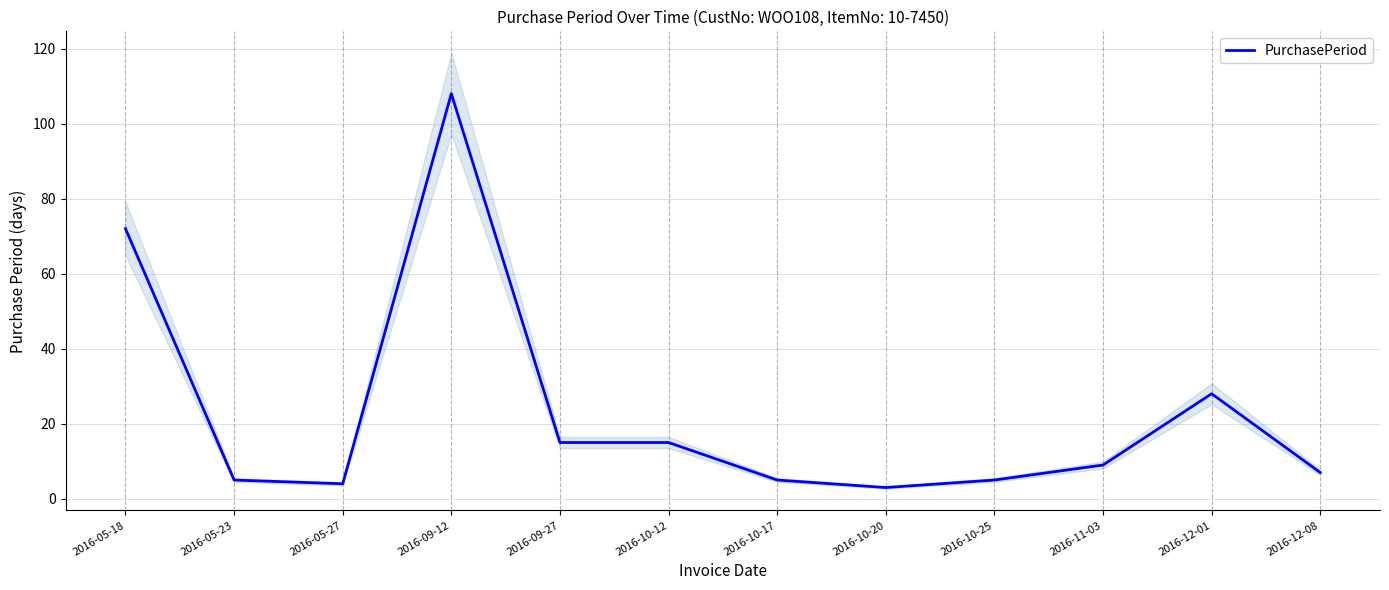

What is the sum of all values?

276